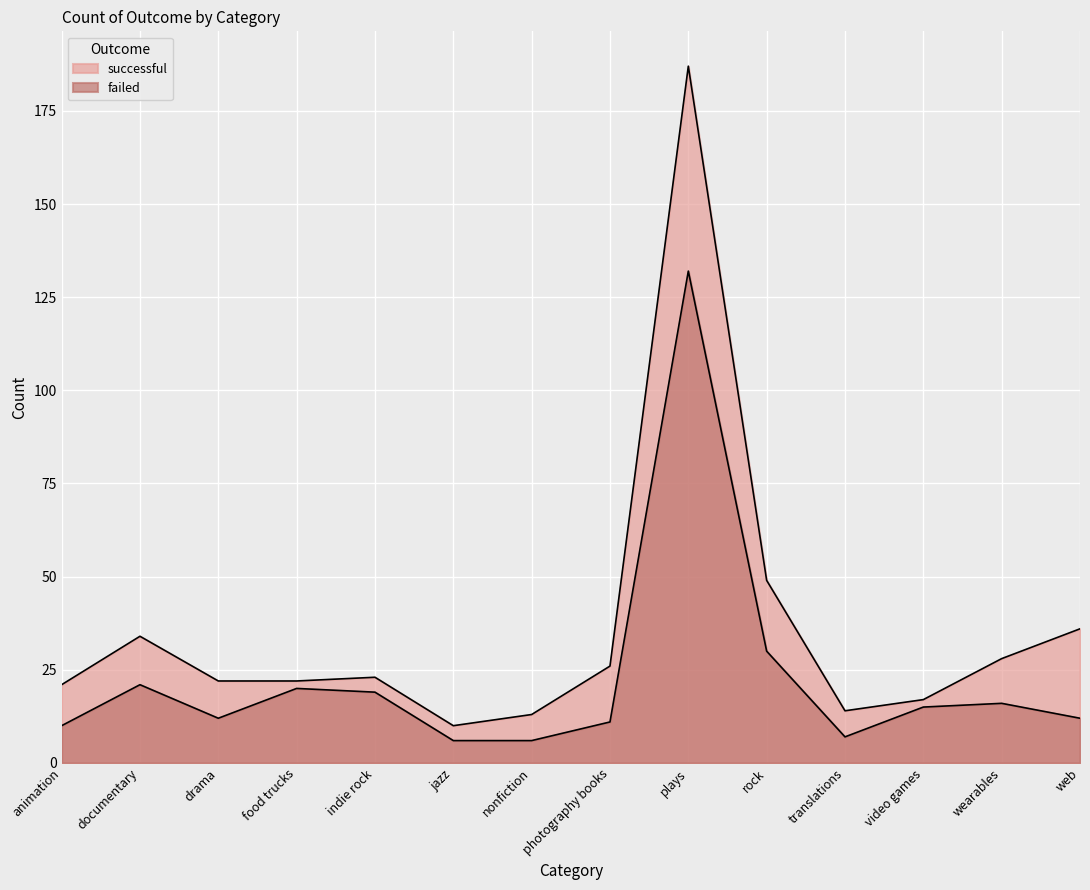

What is the sum of the failed values at documentary and photography books?

32